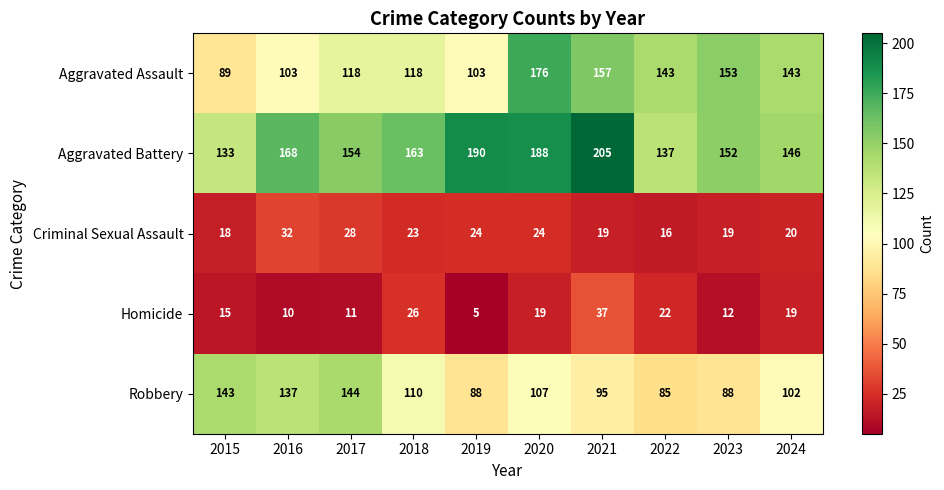

Which series has the widest spread of values?

Aggravated Assault